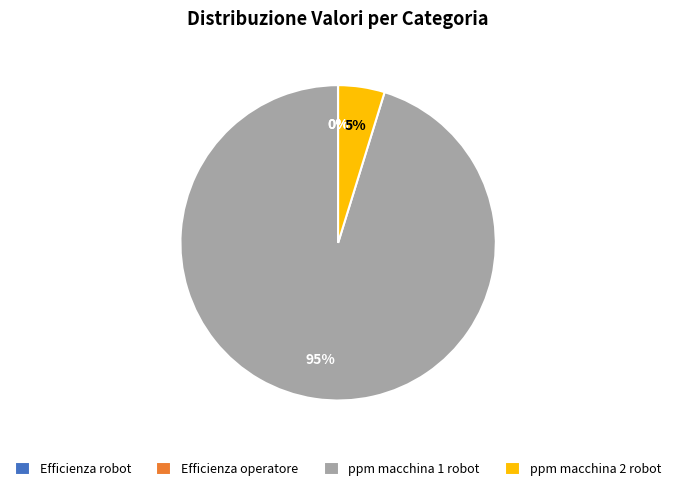

Is it true that ppm macchina 1 robot is 95% of the pie?

True